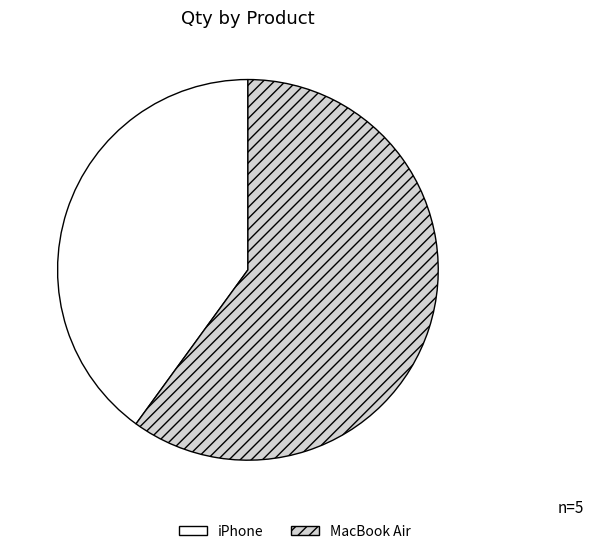

The iPhone slice represents 53% of the pie. True or false?

False